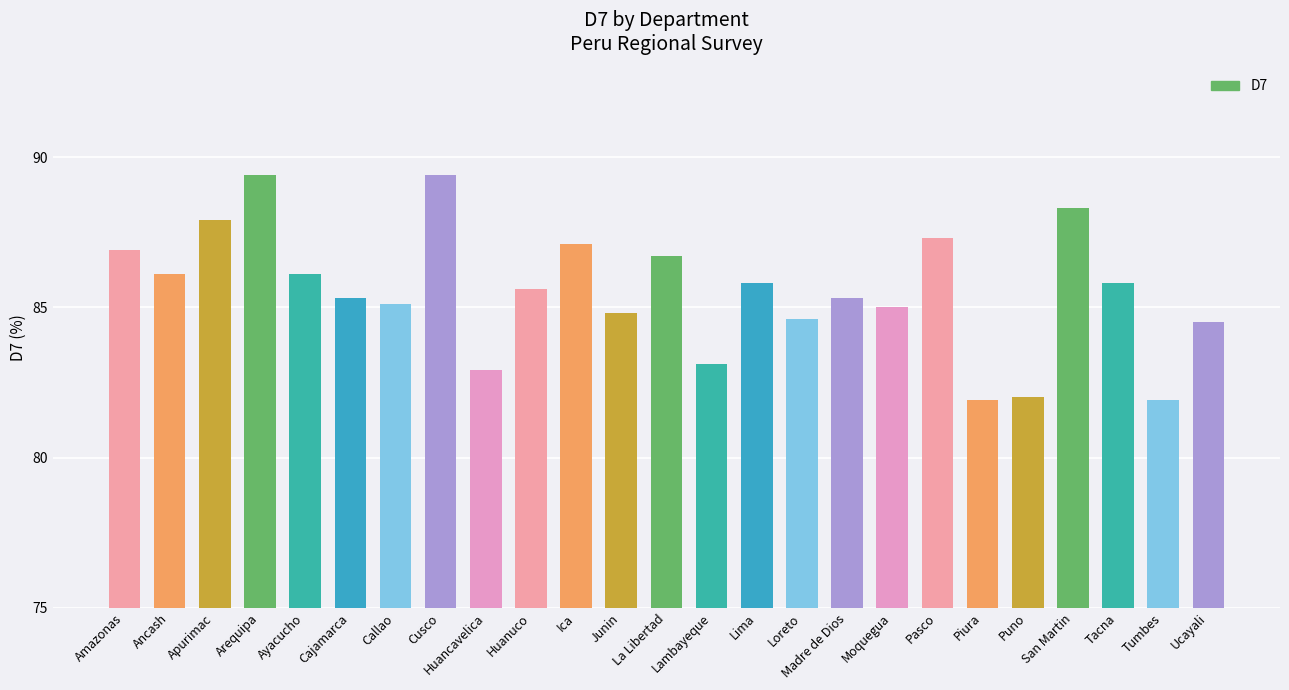

What is the maximum value shown in the chart?

89.4